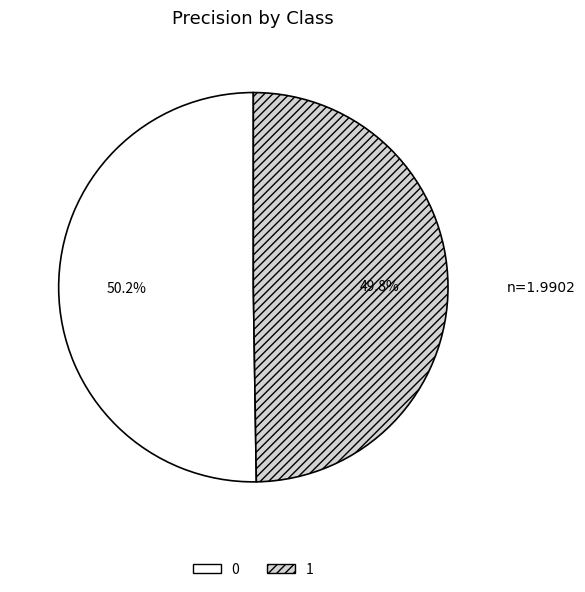

Is there a majority slice in this chart?

Yes